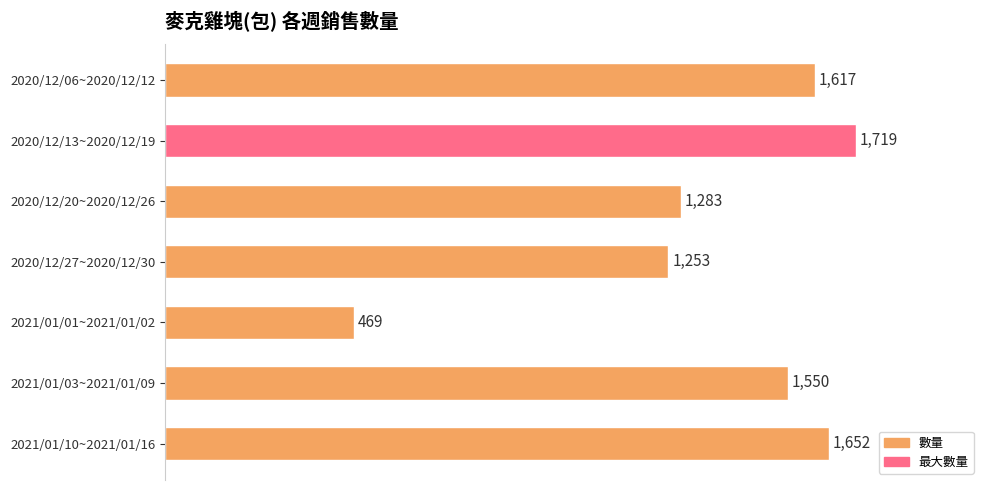

What is the sum of the values at 2020/12/06~2020/12/12 and 2020/12/27~2020/12/30?

2870